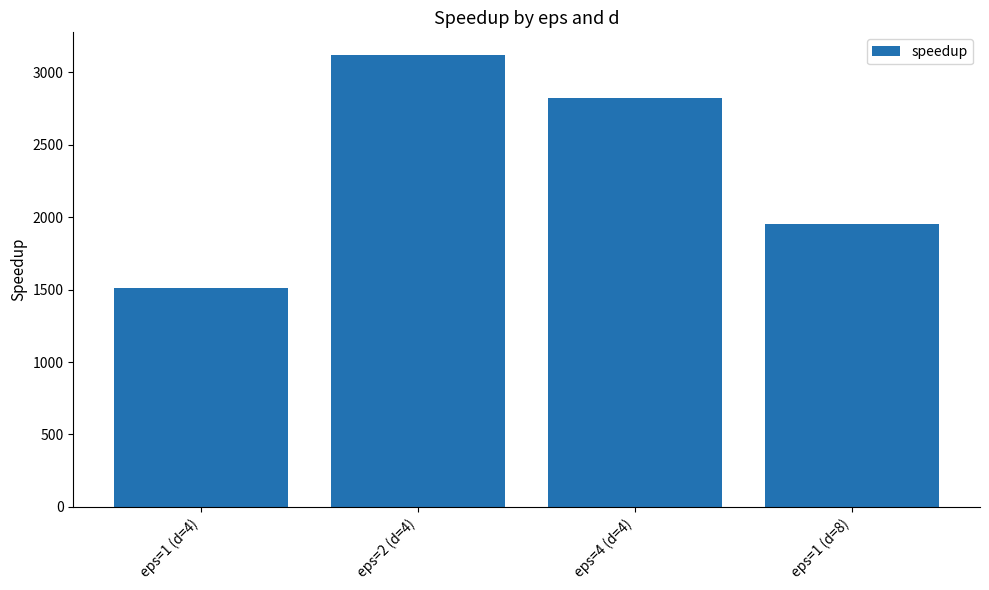

What is the maximum value shown in the chart?

3119.6